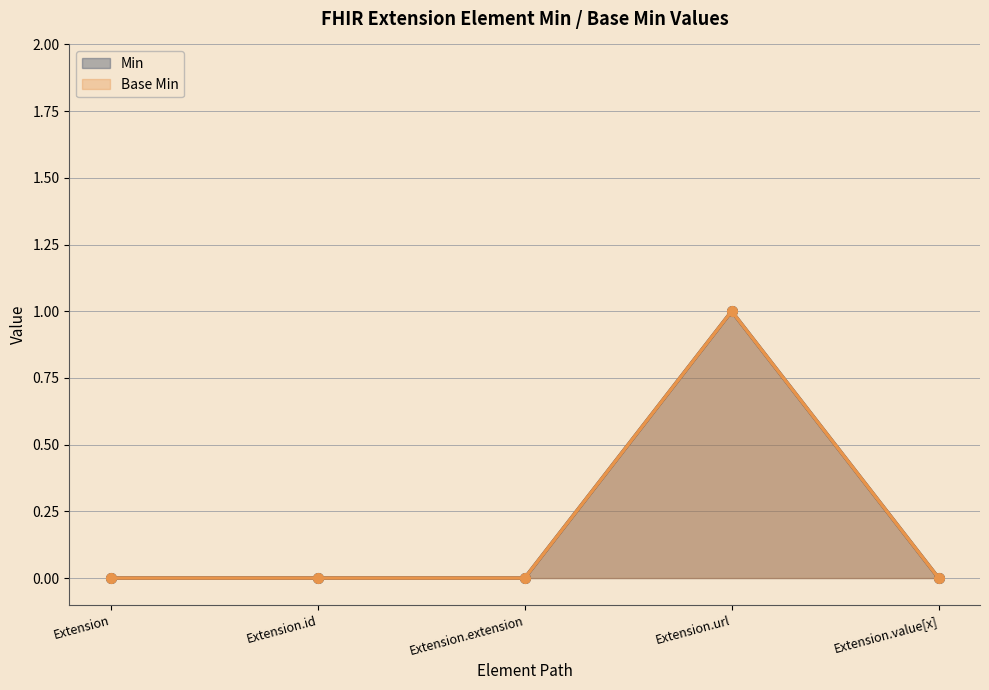

At how many categories does at least one series exceed 0?

1